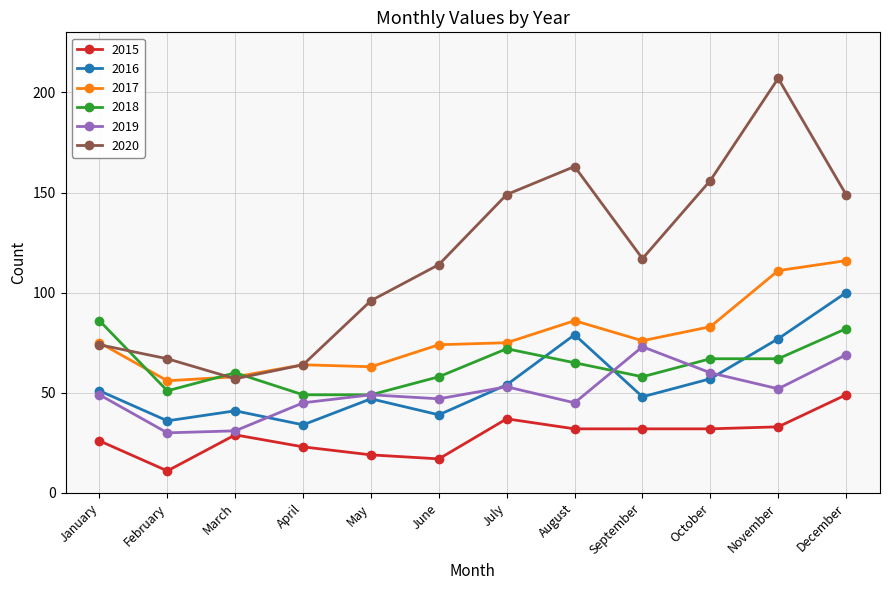

What is the spread (max minus min) of values at December?

100